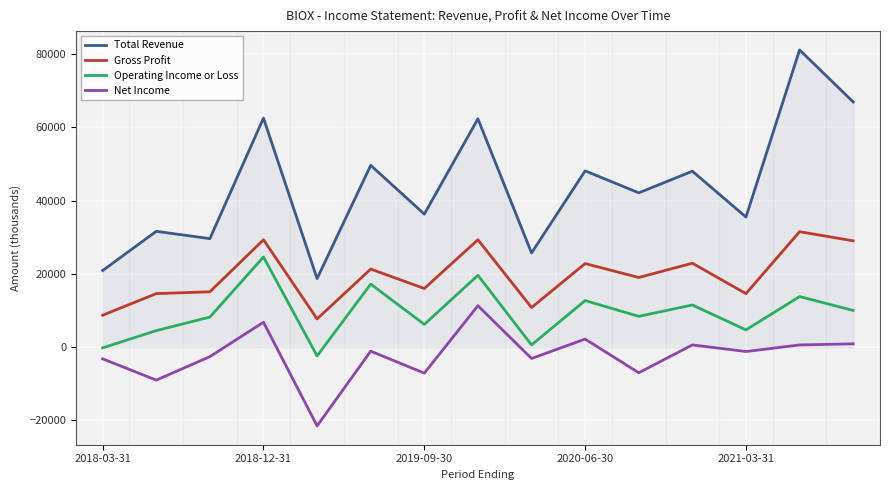

True or false: Operating Income or Loss and Gross Profit cross at least once.

False